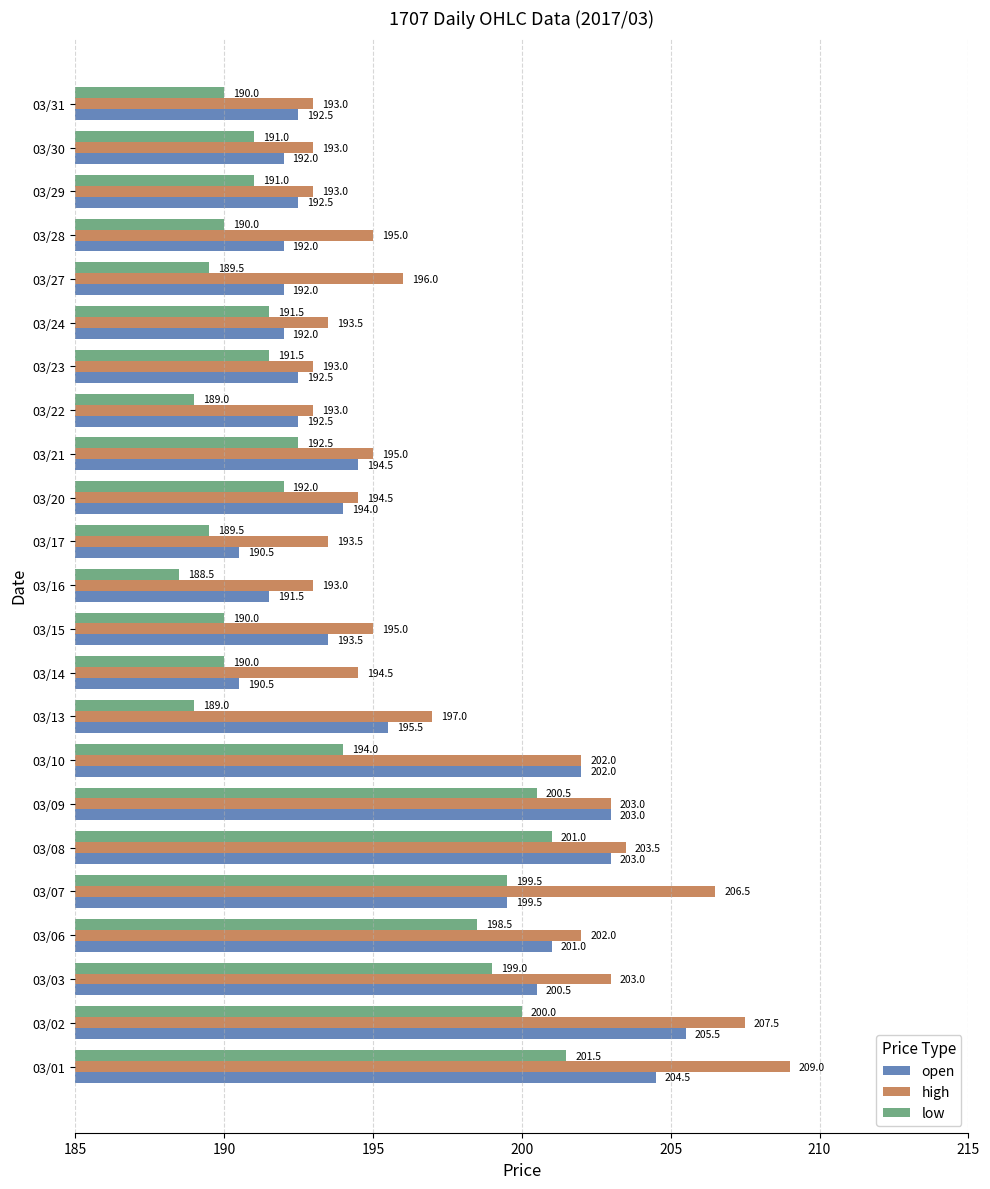

Where is open nearest to the value 198?

03/07